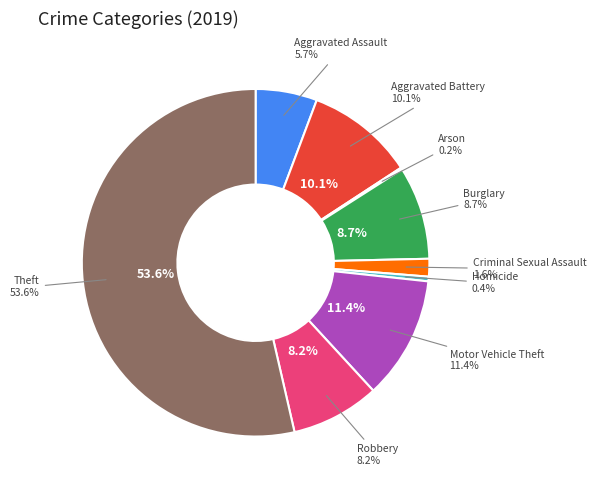

Is Theft the majority of the pie?

Yes